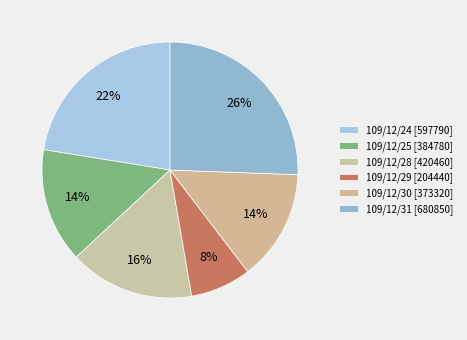

Is 109/12/25 the majority of the pie?

No